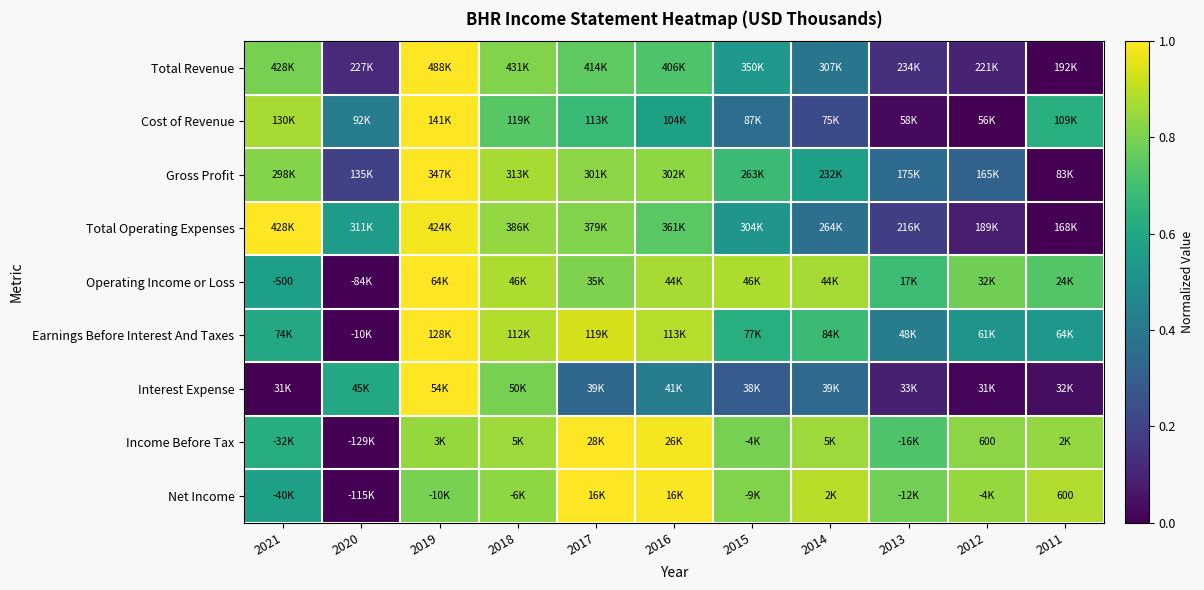

Is it true that Earnings Before Interest And Taxes equals 0.9 at 2017?

True